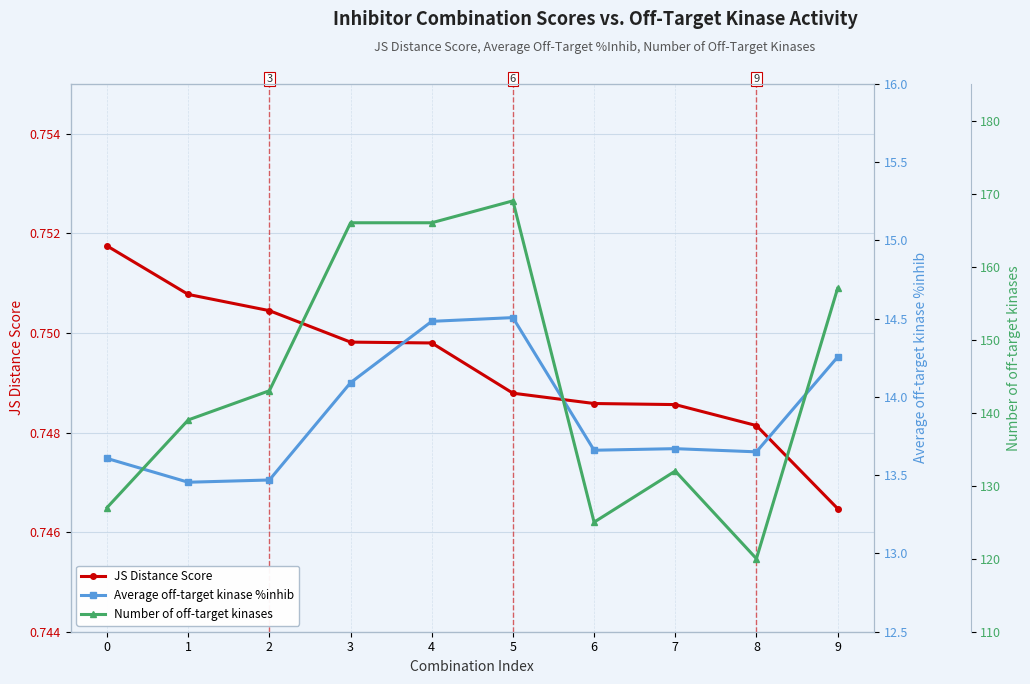

True or false: JS Distance Score and Number of off-target kinases cross at least once.

False